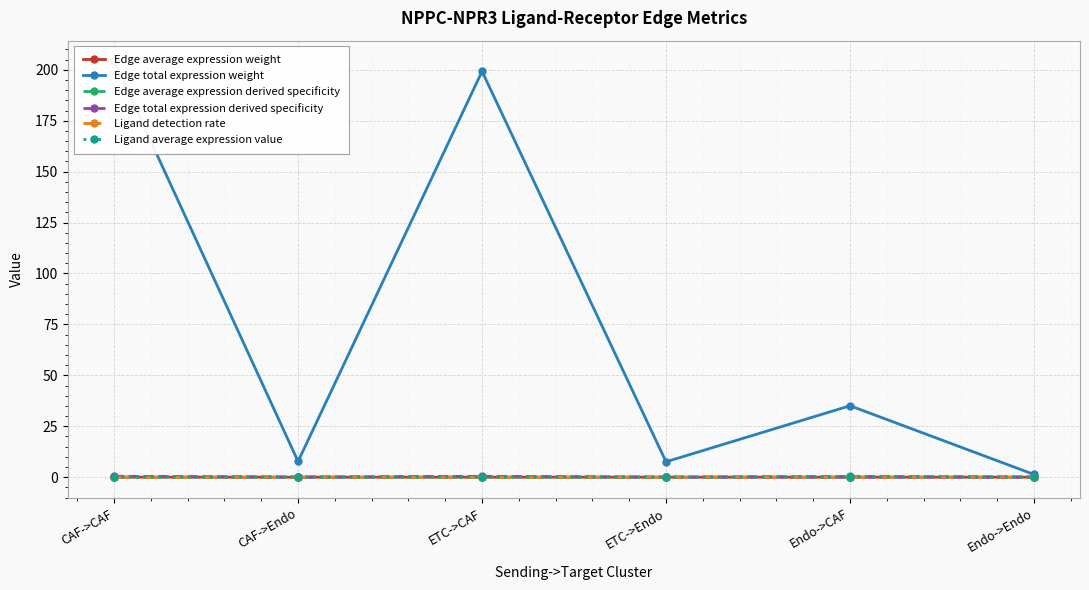

Which series has the largest total across all categories?

Edge total expression weight